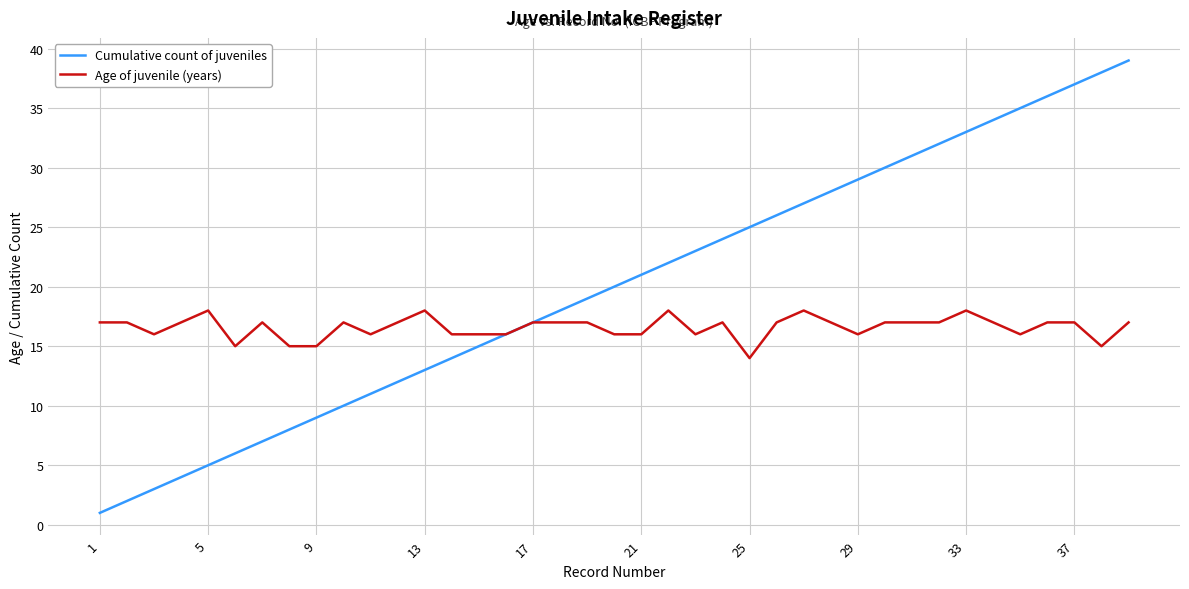

What is the highest value of the Age of juvenile (years) series?

18